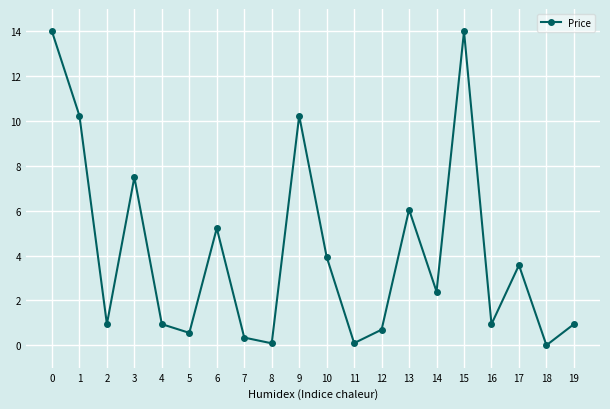

Is this an area chart (filled region under the line)?

No